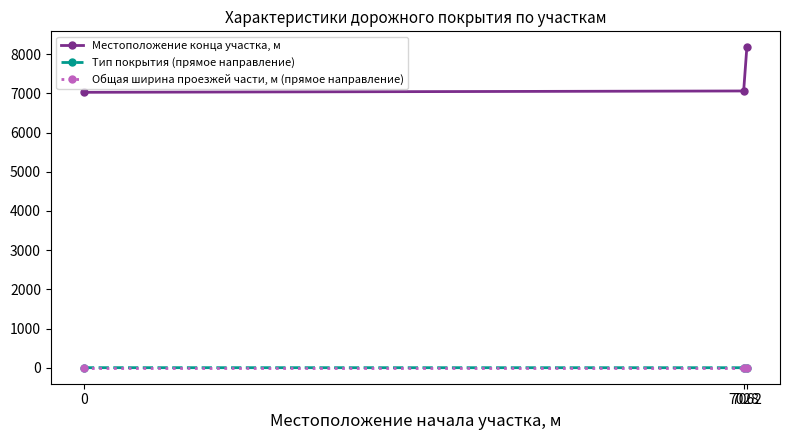

At 7028, list the series in order from largest to smallest.

Местоположение конца участка, м, Общая ширина проезжей части, м (прямое направление), Тип покрытия (прямое направление)